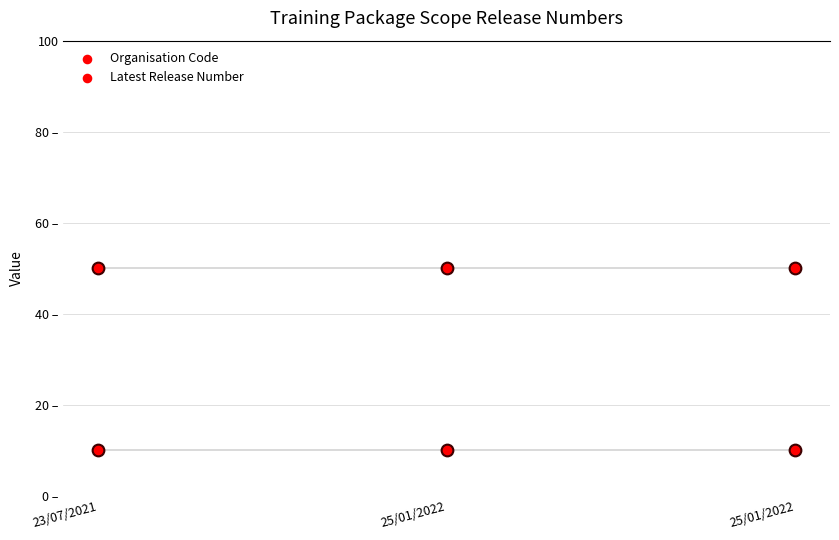

What are all the series names shown in the legend?

Organisation Code, Latest Release Number